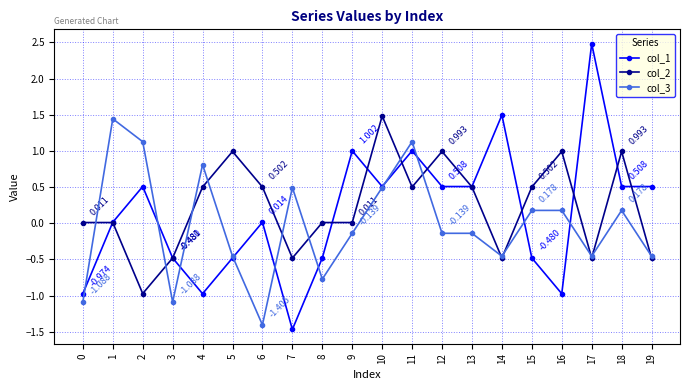

Which series changed the most between 0 and 5?

col_2